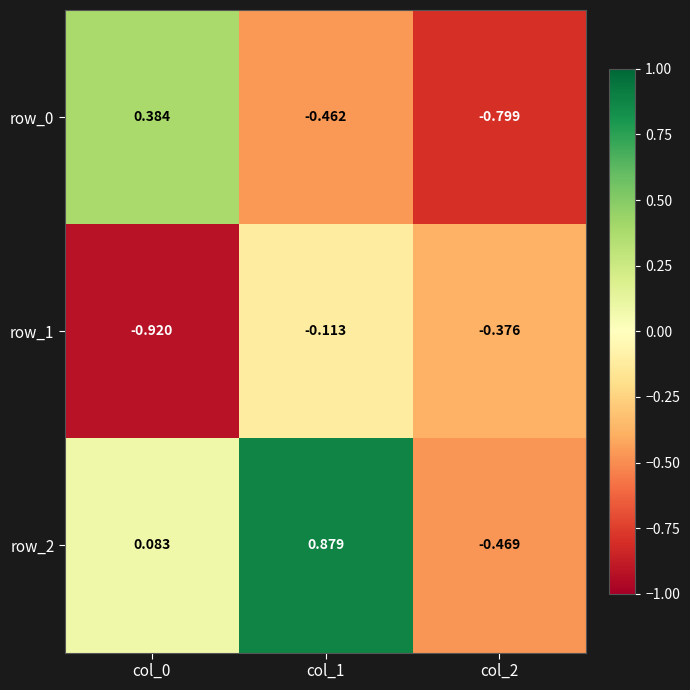

Where does the row_0 series first go above 0?

col_0